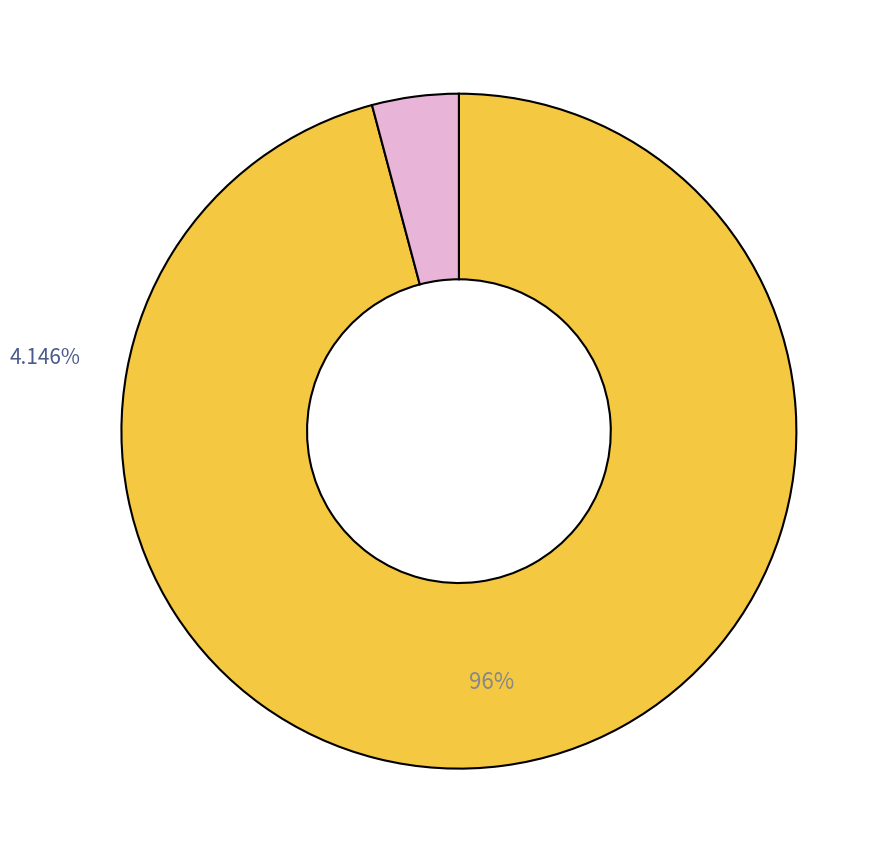

To the nearest percent, what is the average slice percentage?

50%